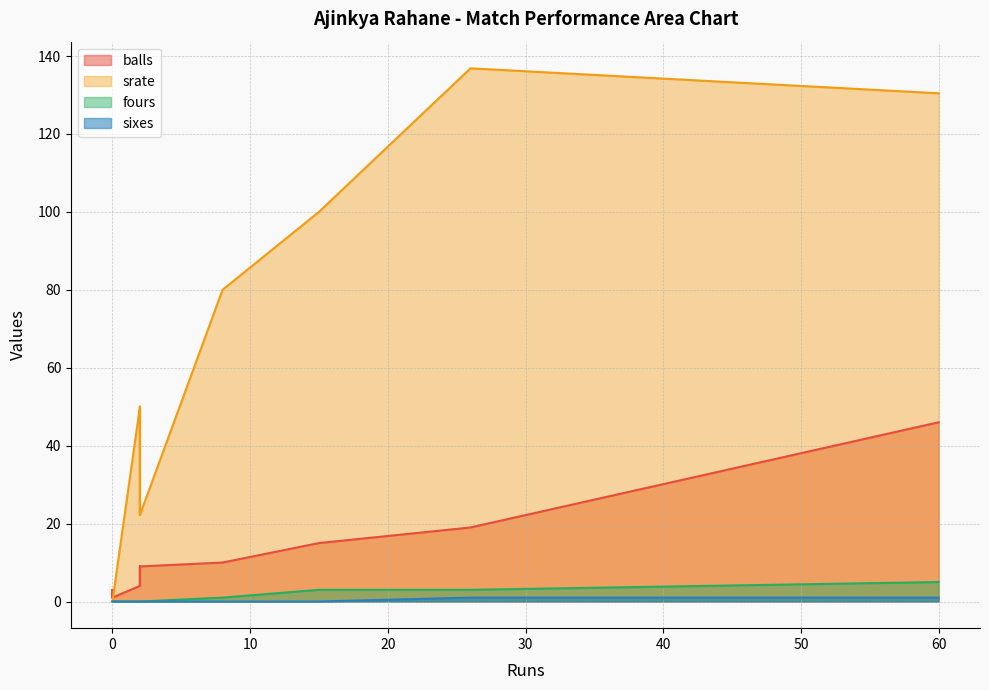

True or false: sixes and balls cross at least once.

False